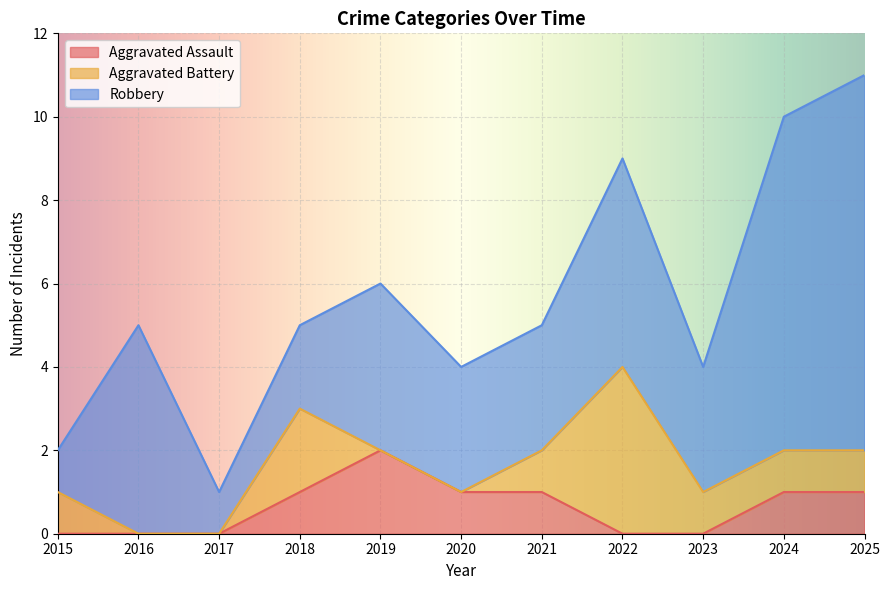

What is the total value across all series at 2018?

5